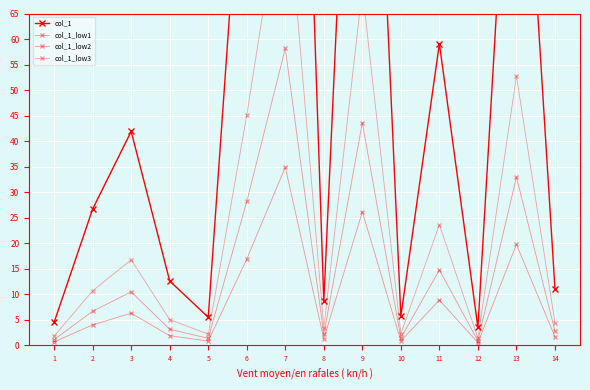

Reading right to left, what are all the values shown in this chart?

col_1: 11.1	131.8	3.5	59.1	5.7	174.4	8.6	232.6	112.7	5.5	12.6	41.9	26.7	4.5
col_1_low1: 1.7	19.8	0.5	8.9	0.9	26.2	1.3	34.9	16.9	0.8	1.9	6.3	4.0	0.7
col_1_low2: 2.8	33.0	0.9	14.8	1.4	43.6	2.1	58.1	28.2	1.4	3.1	10.5	6.7	1.1
col_1_low3: 4.4	52.7	1.4	23.6	2.3	69.8	3.4	93.0	45.1	2.2	5.0	16.8	10.7	1.8